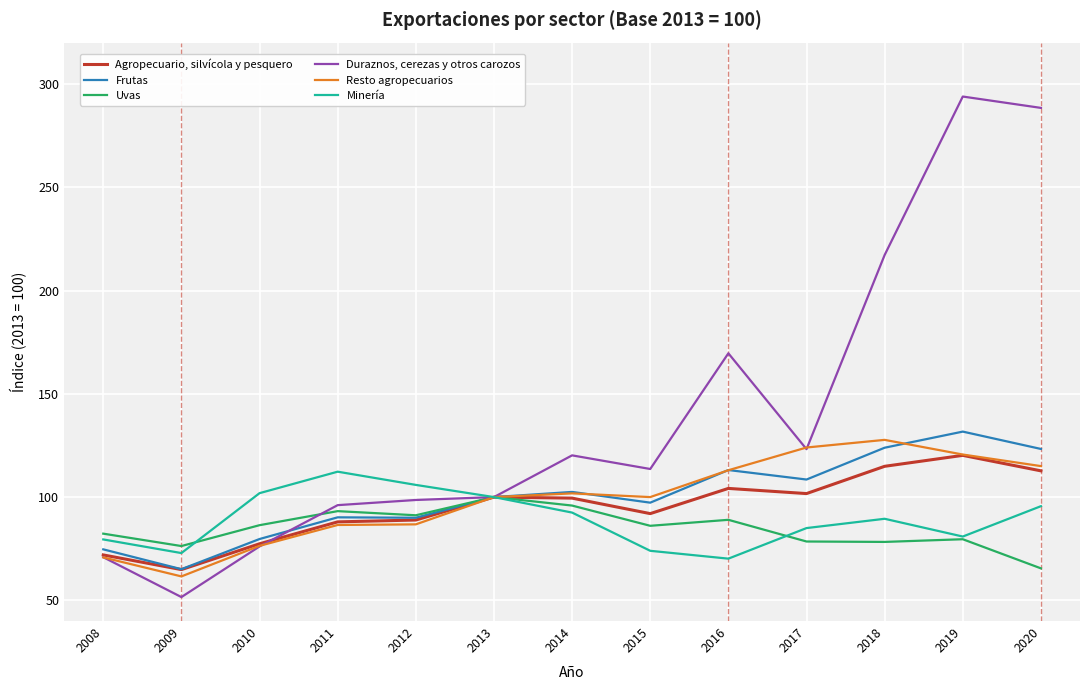

What is the sum of all Frutas values?

1300.0